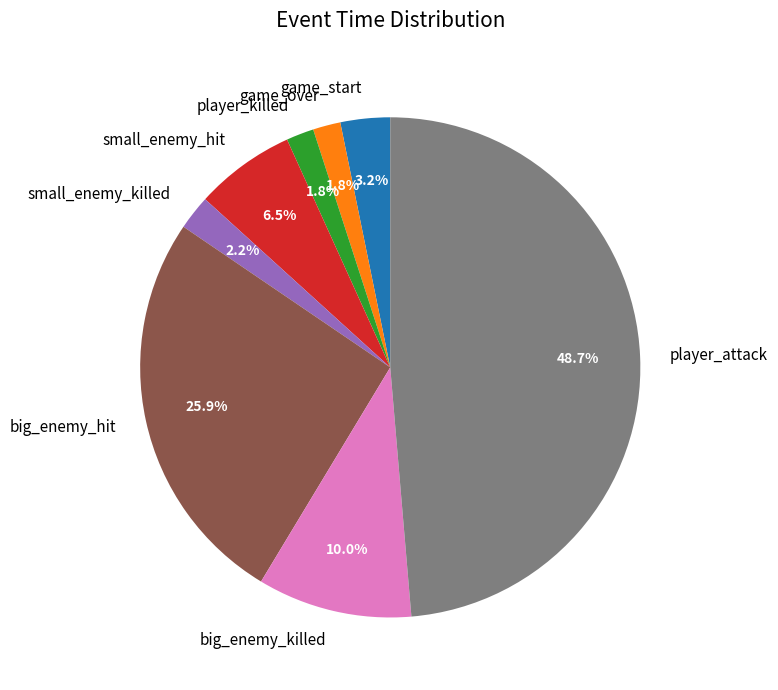

How many slices are in this pie chart?

8